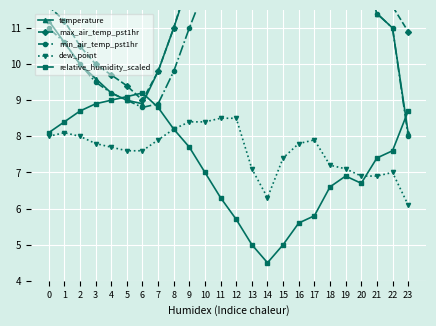

True or false: min_air_temp_pst1hr has more than 1 points higher than both neighbors.

False